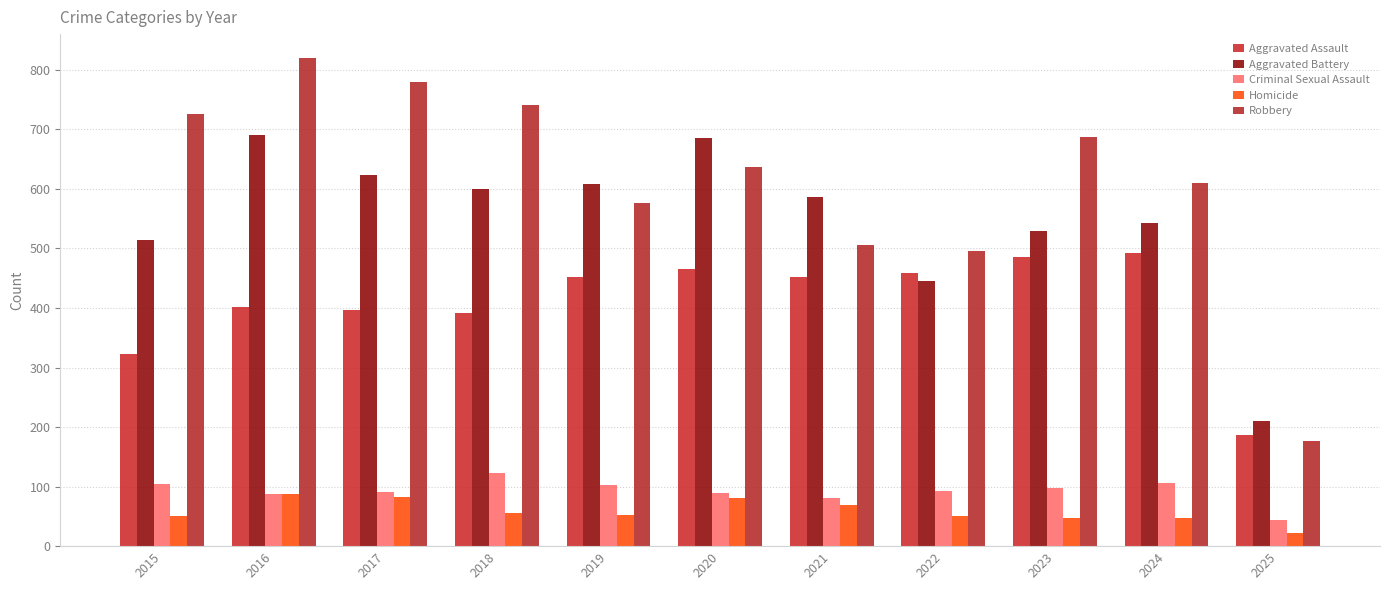

How many bars are there in total?

55